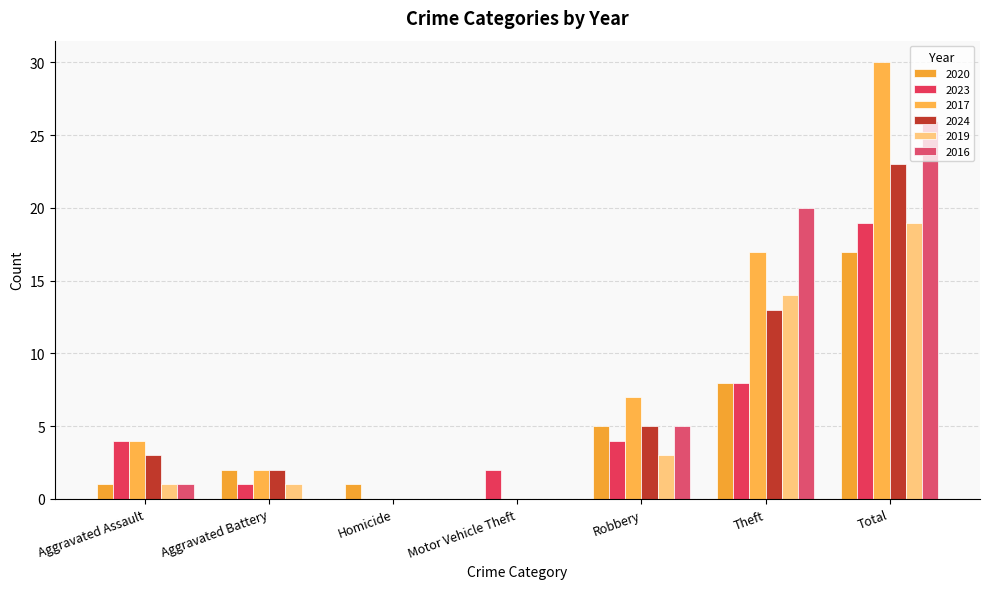

Where is 2020 nearest to the value 8?

Theft